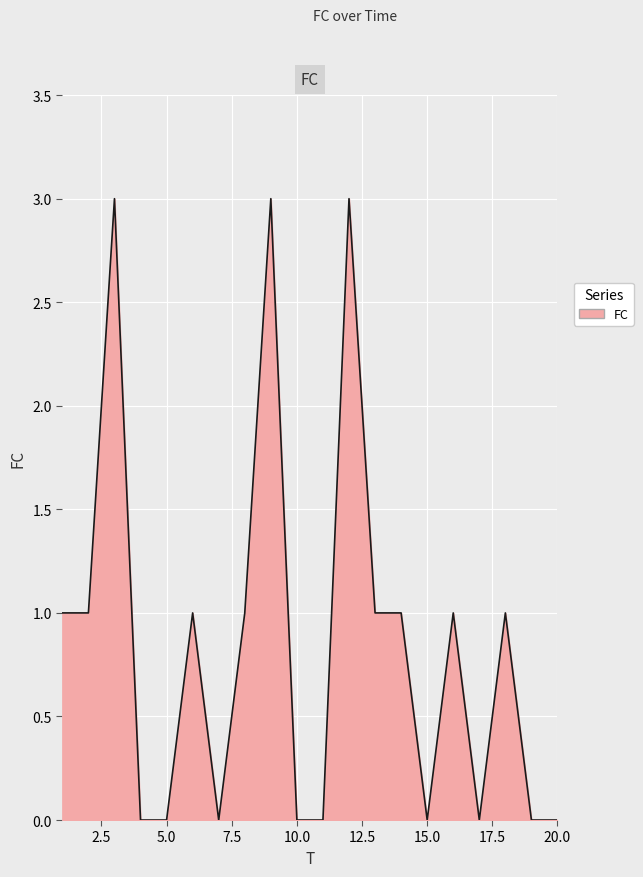

Reading right to left, list all the values displayed in this chart.

0	0	1	0	1	0	1	1	3	0	0	3	1	0	1	0	0	3	1	1